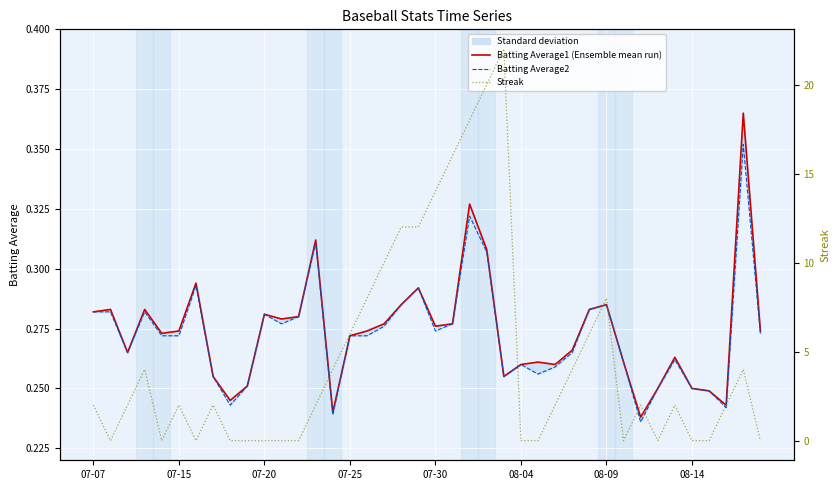

At 9, list the series in order from largest to smallest.

Batting Average1 (Ensemble mean run), Batting Average2, Streak